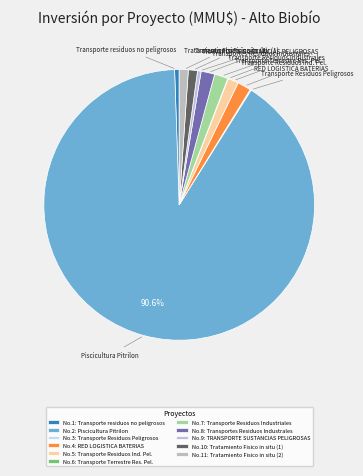

Is there a majority slice in this chart?

Yes